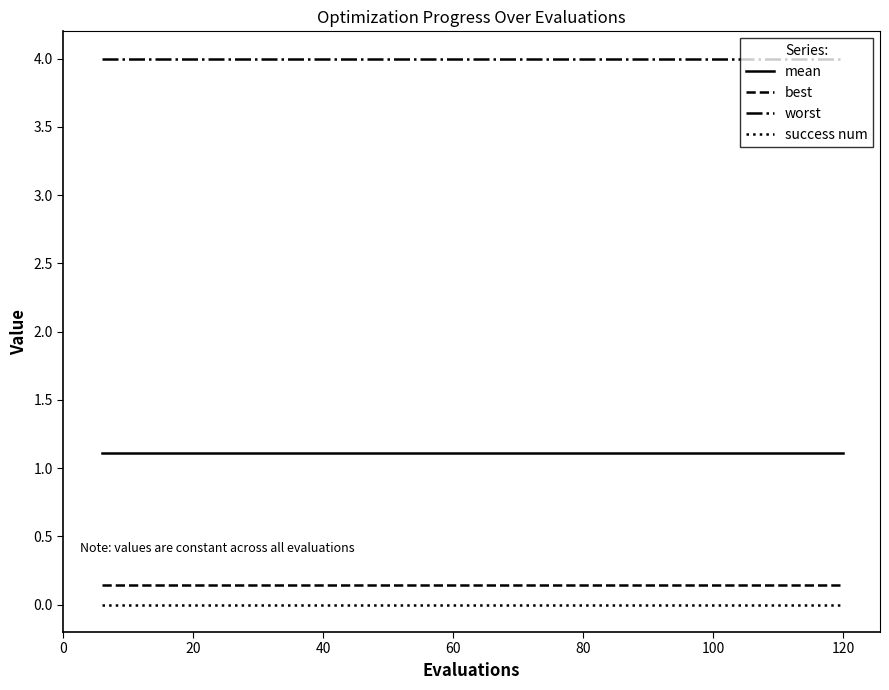

How many lines are shown in the chart?

4